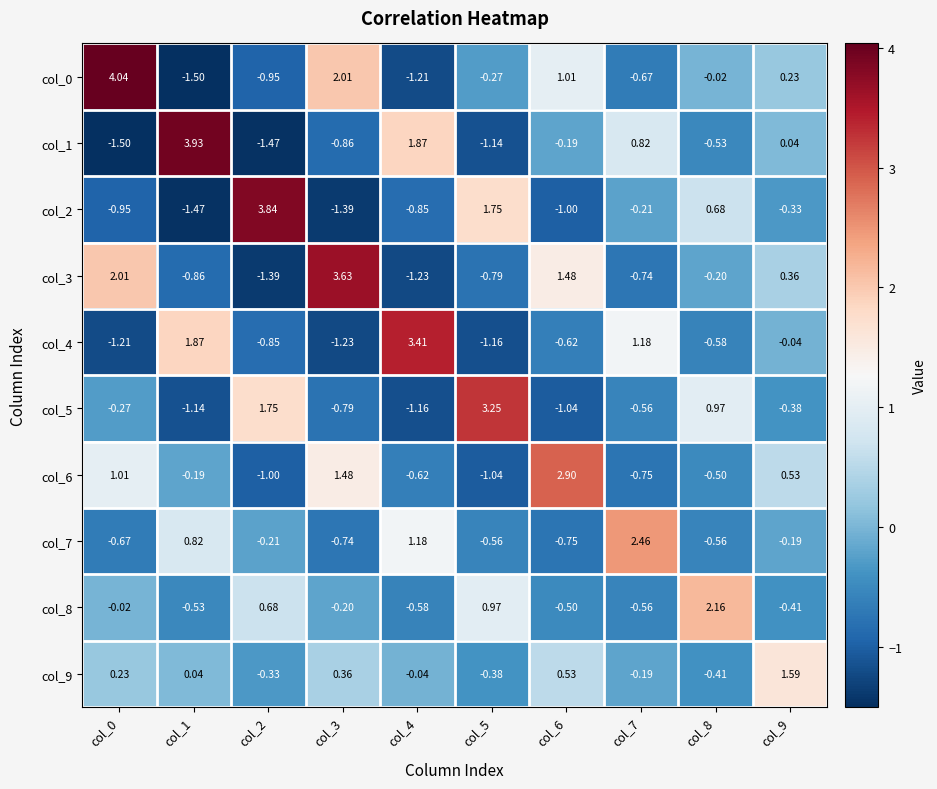

Is the value of col_7 at col_0 greater than the value of col_1 at col_2?

Yes